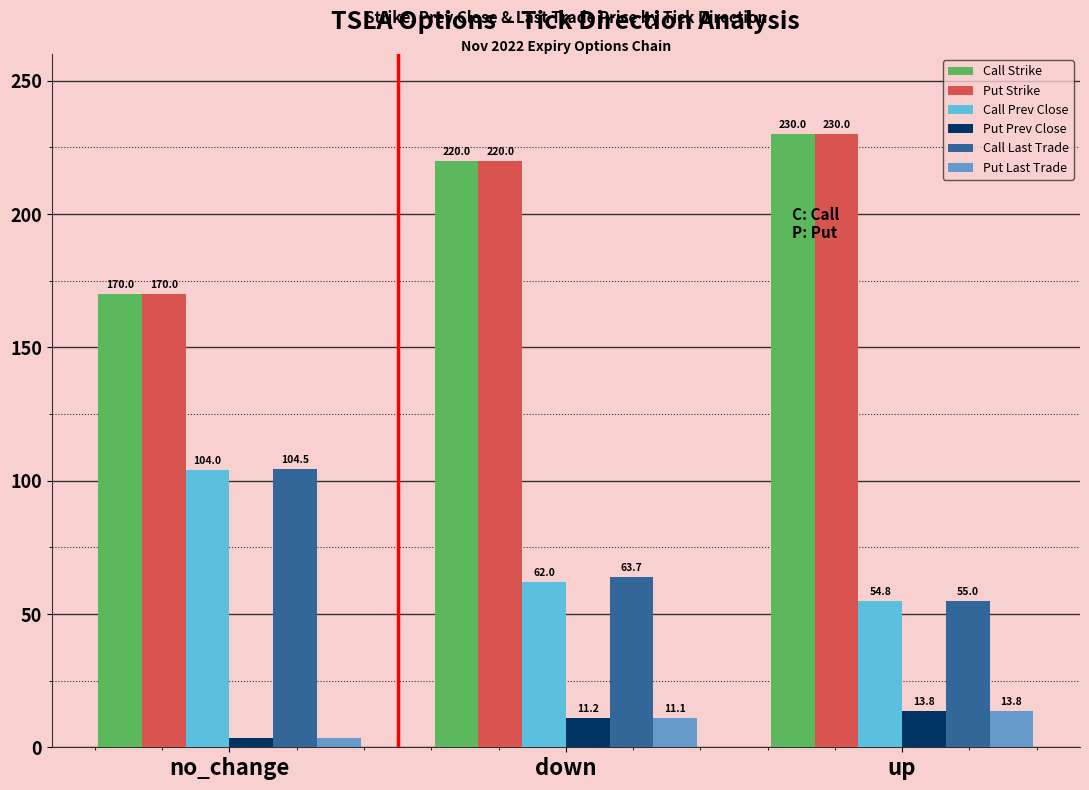

How many groups of bars are there?

3